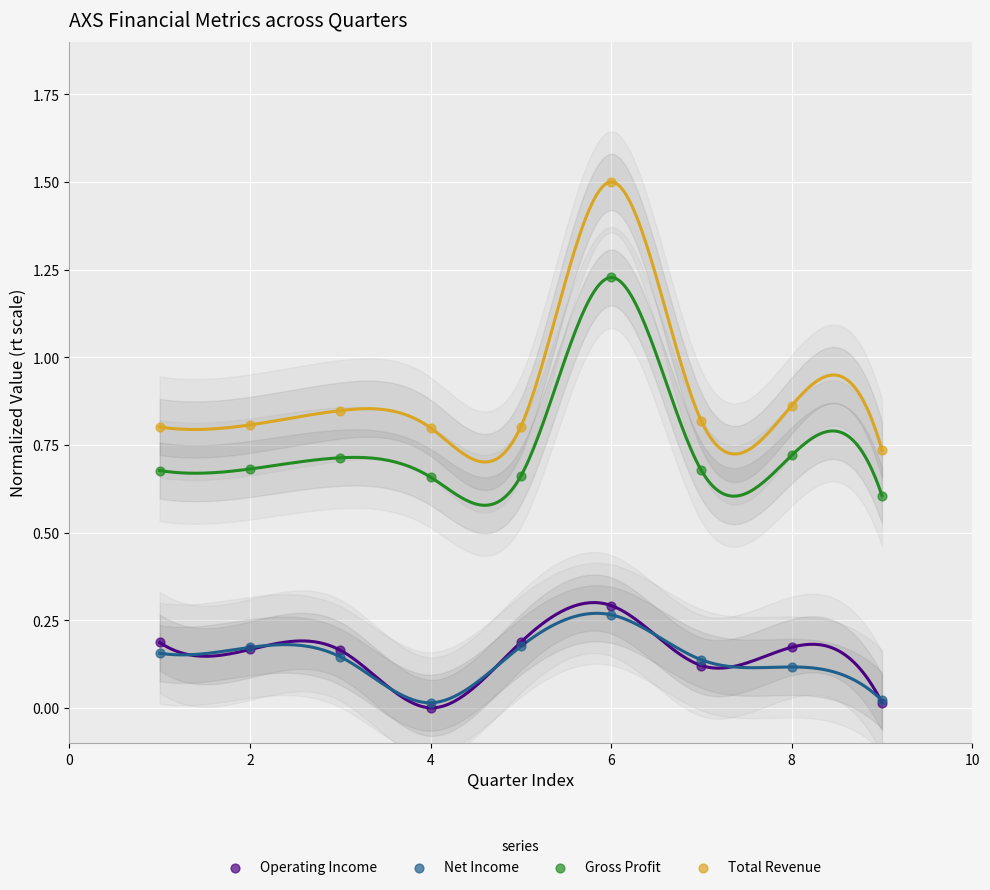

What are all the series names shown in the legend?

Operating Income, Net Income, Gross Profit, Total Revenue